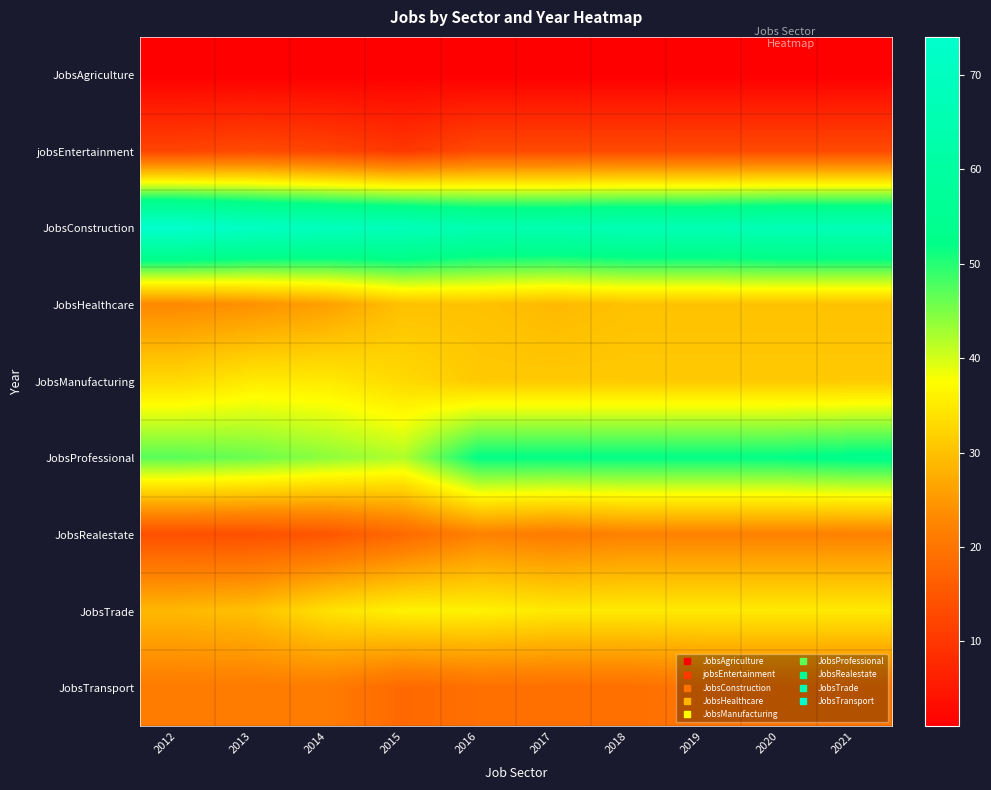

Reading left to right, list all the values displayed in this chart.

JobsAgriculture: 2012=1	2013=1	2014=1	2015=1	2016=1	2017=1	2018=1	2019=1	2020=1	2021=1
jobsEntertainment: 2012=12	2013=13	2014=12	2015=10	2016=13	2017=13	2018=13	2019=13	2020=13	2021=13
JobsConstruction: 2012=74	2013=71	2014=69	2015=68	2016=65	2017=65	2018=66	2019=66	2020=67	2021=67
JobsHealthcare: 2012=23	2013=24	2014=26	2015=30	2016=30	2017=29	2018=30	2019=30	2020=30	2021=30
JobsManufacturing: 2012=33	2013=35	2014=35	2015=33	2016=31	2017=31	2018=31	2019=31	2020=31	2021=31
JobsProfessional: 2012=47	2013=46	2014=44	2015=42	2016=52	2017=52	2018=52	2019=52	2020=52	2021=53
JobsRealestate: 2012=14	2013=14	2014=15	2015=18	2016=22	2017=21	2018=22	2019=22	2020=22	2021=22
JobsTrade: 2012=29	2013=30	2014=34	2015=36	2016=36	2017=35	2018=35	2019=35	2020=35	2021=35
JobsTransport: 2012=21	2013=21	2014=21	2015=18	2016=19	2017=19	2018=19	2019=20	2020=20	2021=20